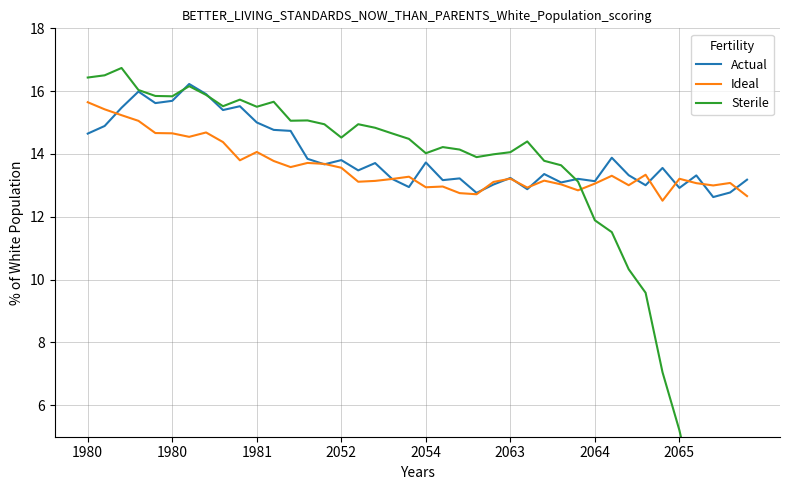

Is this an area chart (filled region under the line)?

No